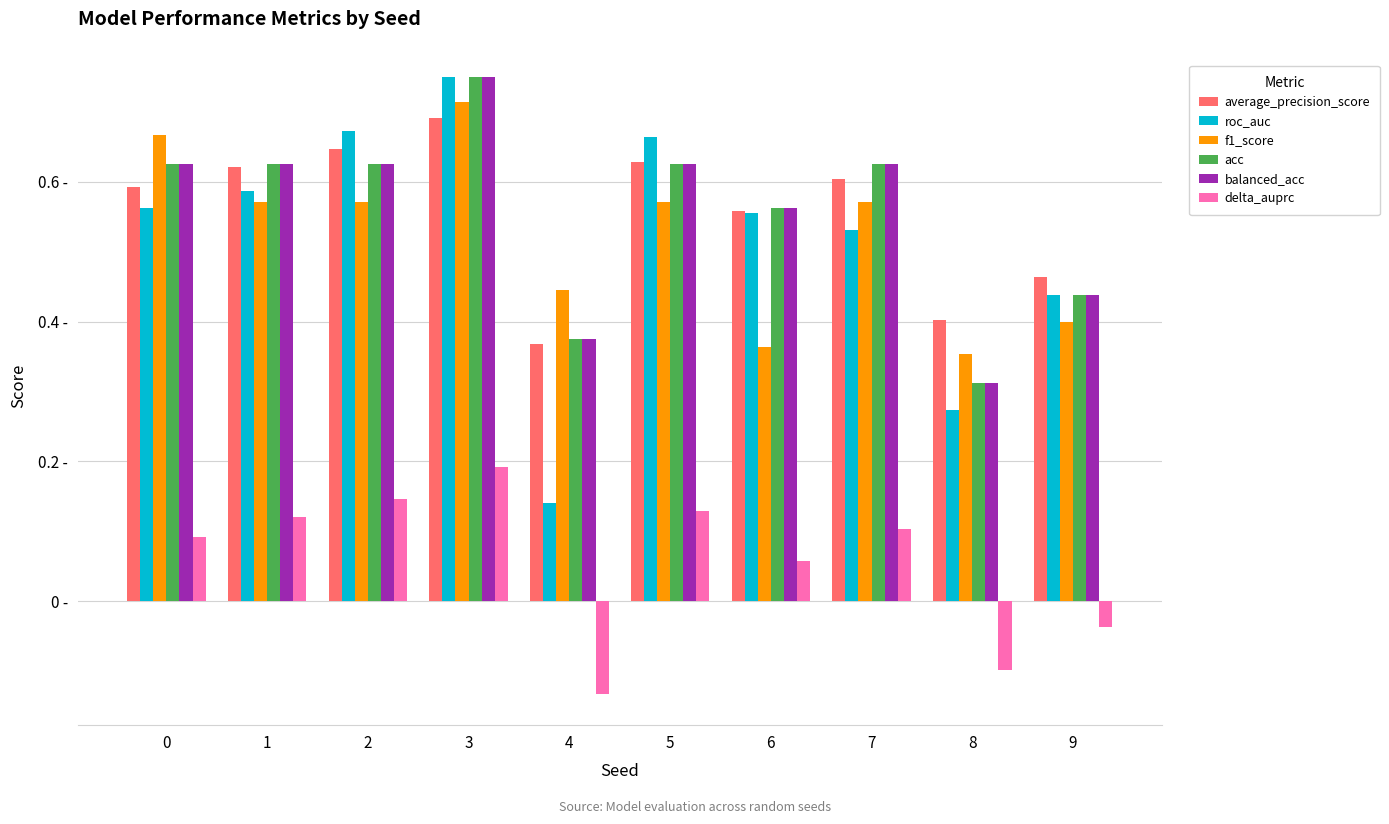

What are all the series names shown in the legend?

average_precision_score, roc_auc, f1_score, acc, balanced_acc, delta_auprc